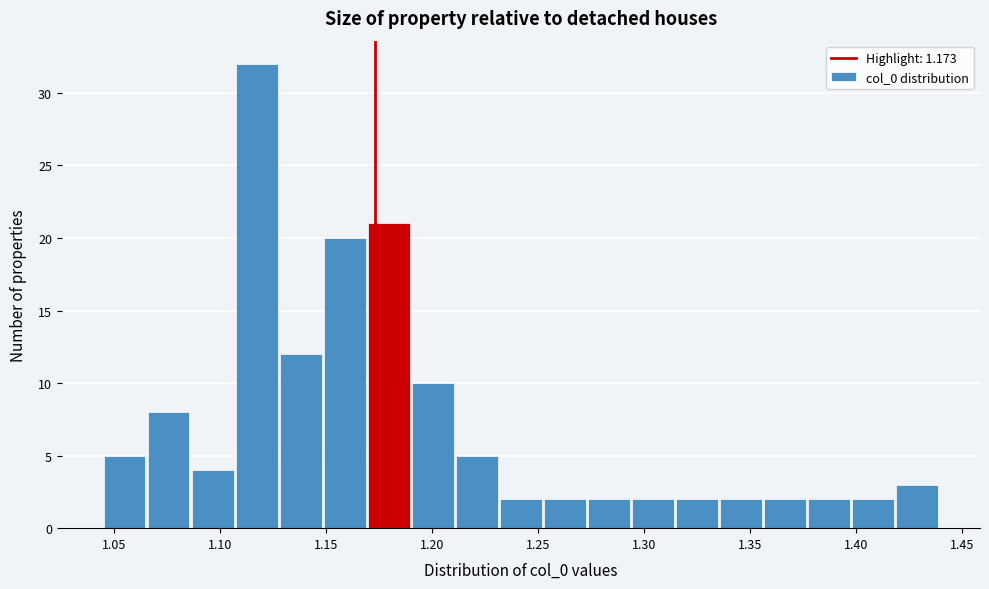

What is the height of the bar covering 1.065 to 1.085 on the x-axis? Neither the bar edges nor the heights are printed on the chart, so give them approximately, as read against the axes.

8